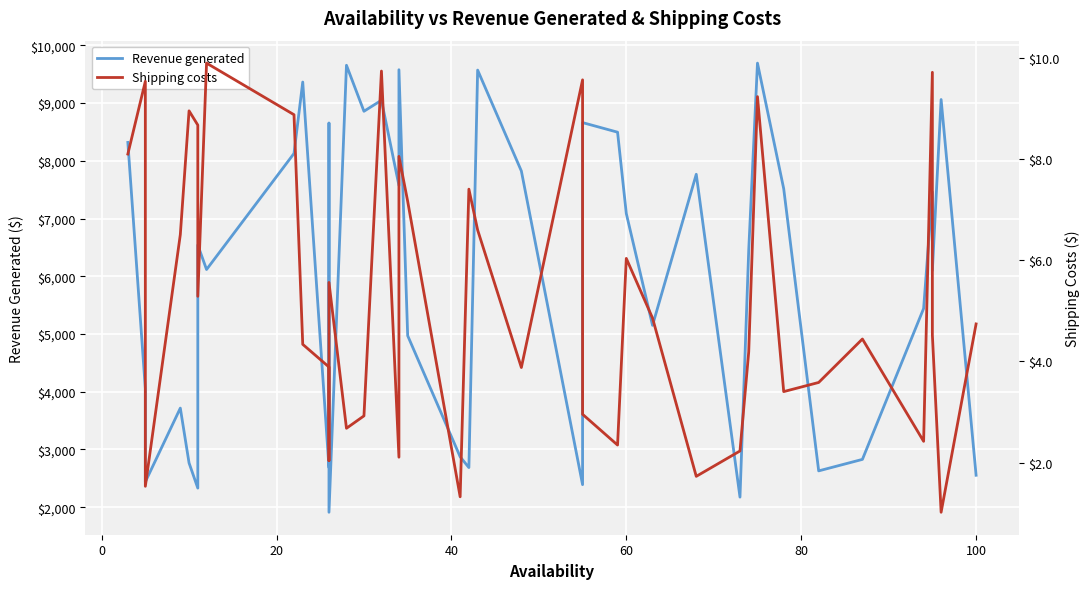

How many data points in Revenue generated are less than 6541?

20